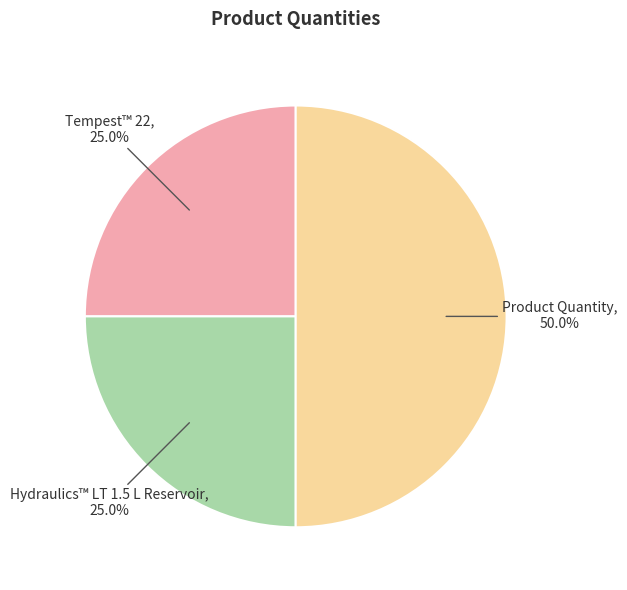

True or false: Hydraulics™ LT 1.5 L Reservoir accounts for 18% of the total.

False